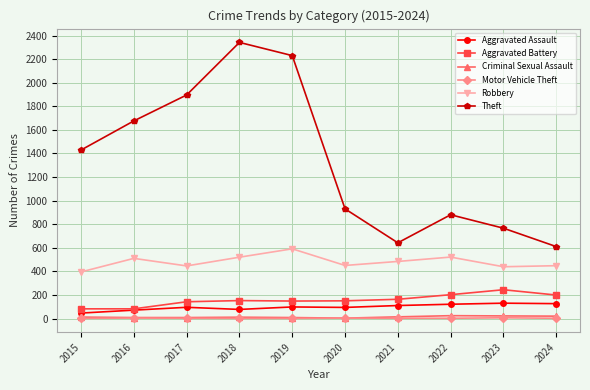

Is the value of Criminal Sexual Assault at 2022 greater than the value of Theft at 2018?

No